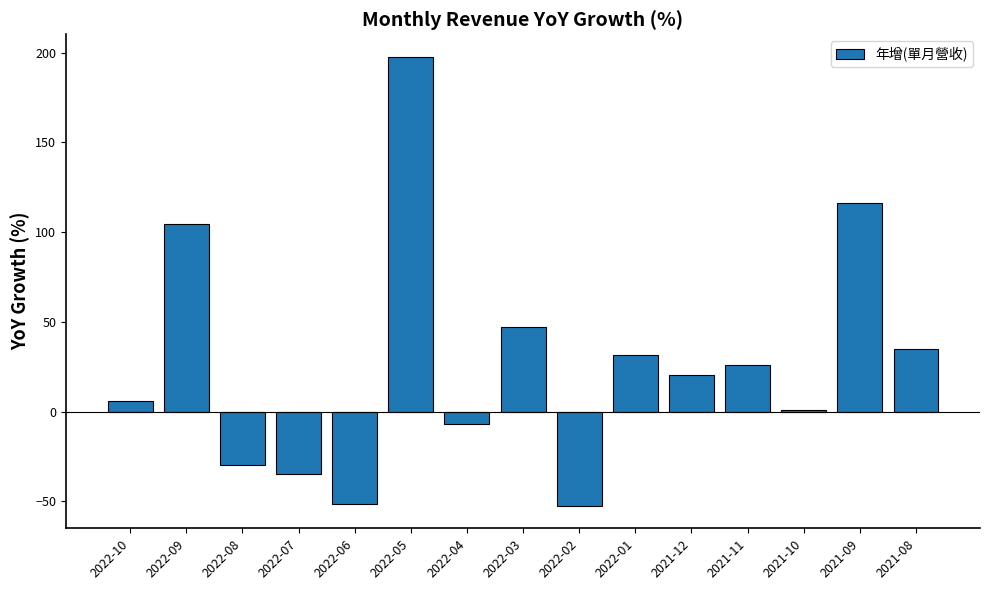

The value at 2022-06 is -83.5. True or false?

False